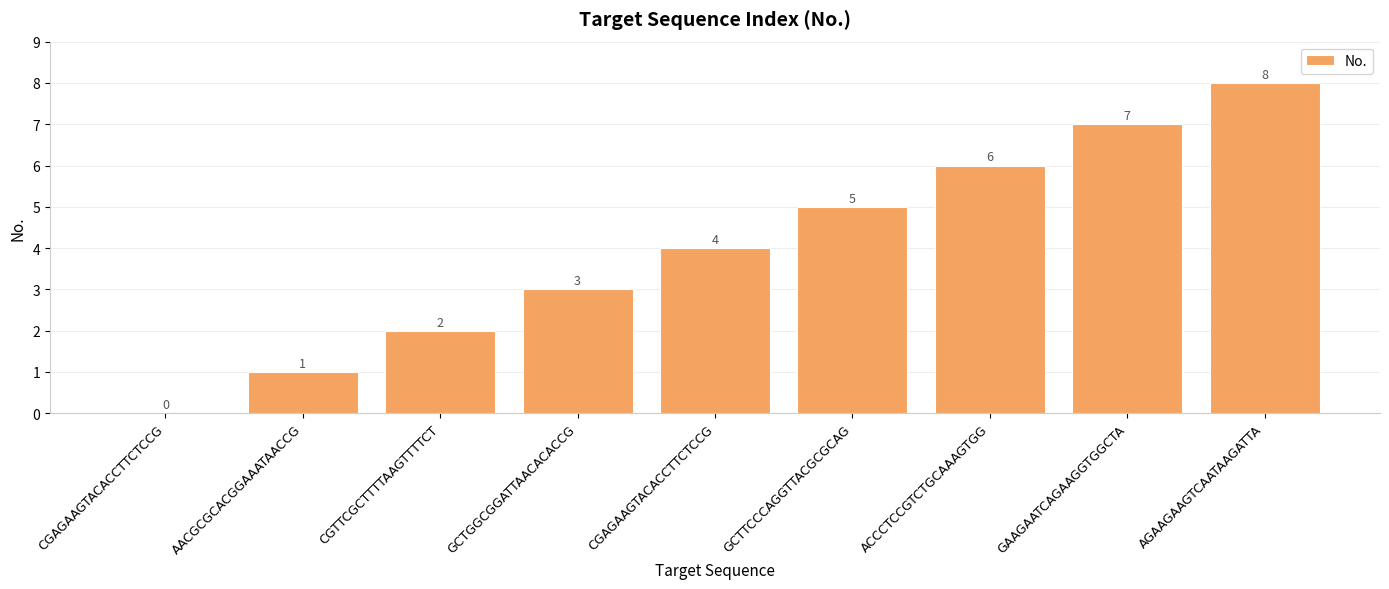

How many values are between 2 and 6?

5